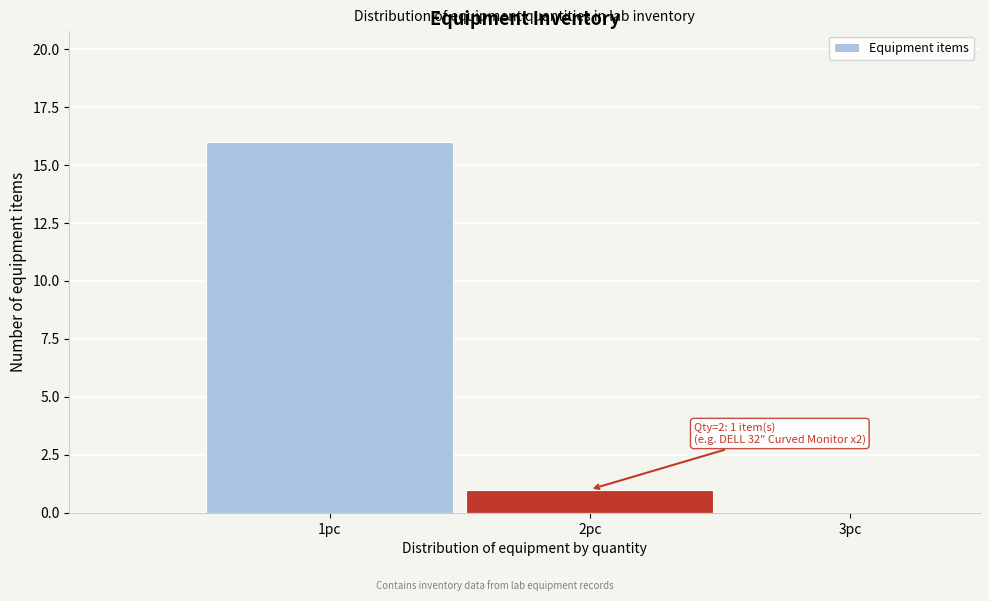

Which range on the x-axis has the tallest bar?

0.5 to 1.5